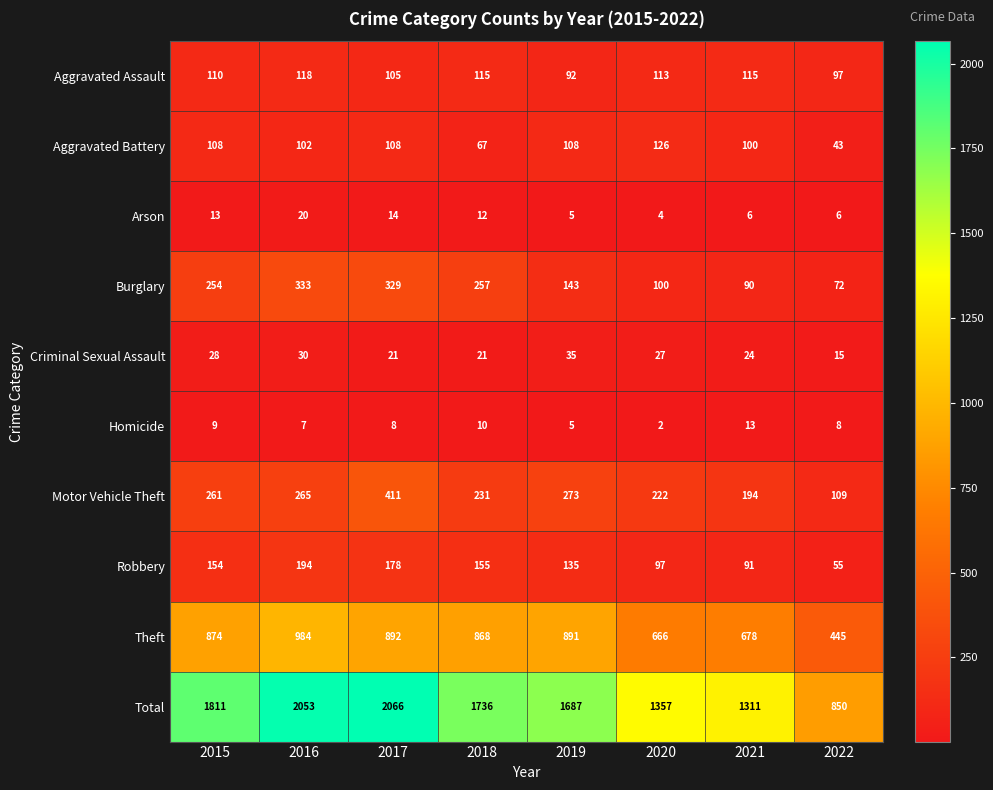

What is the spread (max minus min) of values at 2022?

844